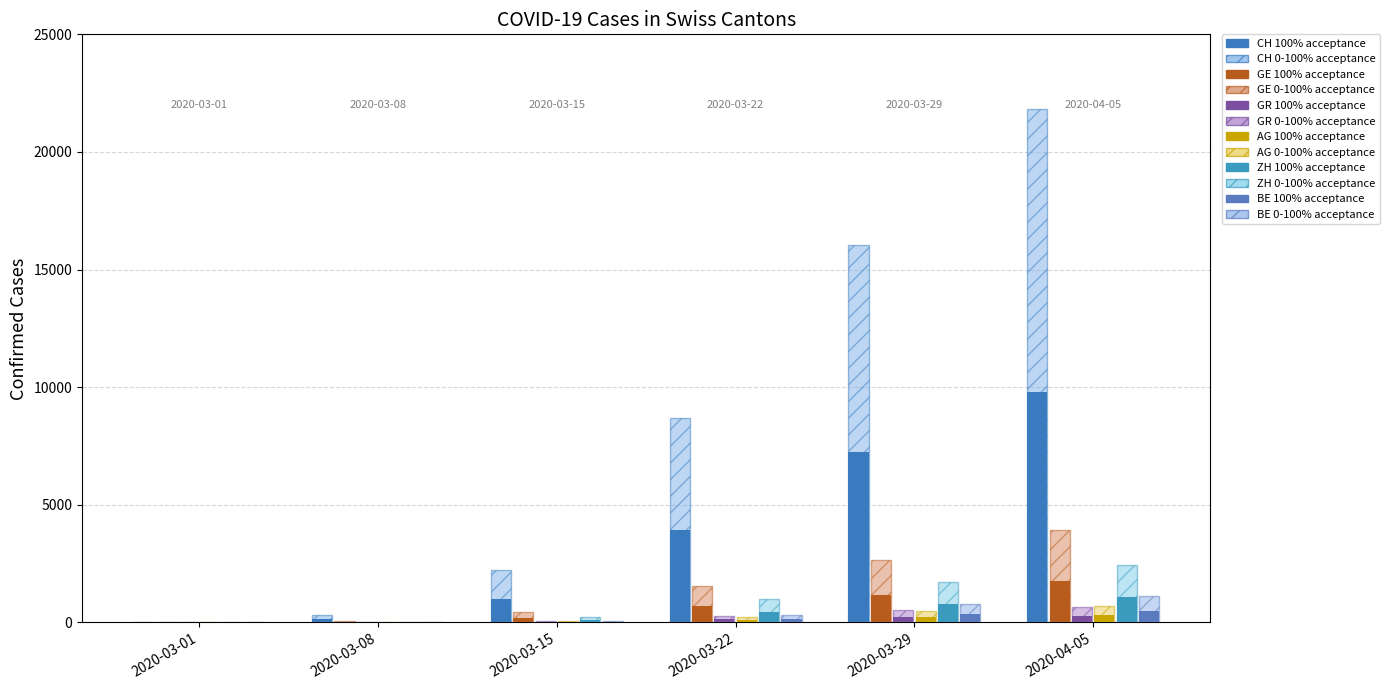

Which series changed the most between 2020-03-08 and 2020-03-15?

CH 0-100% acceptance